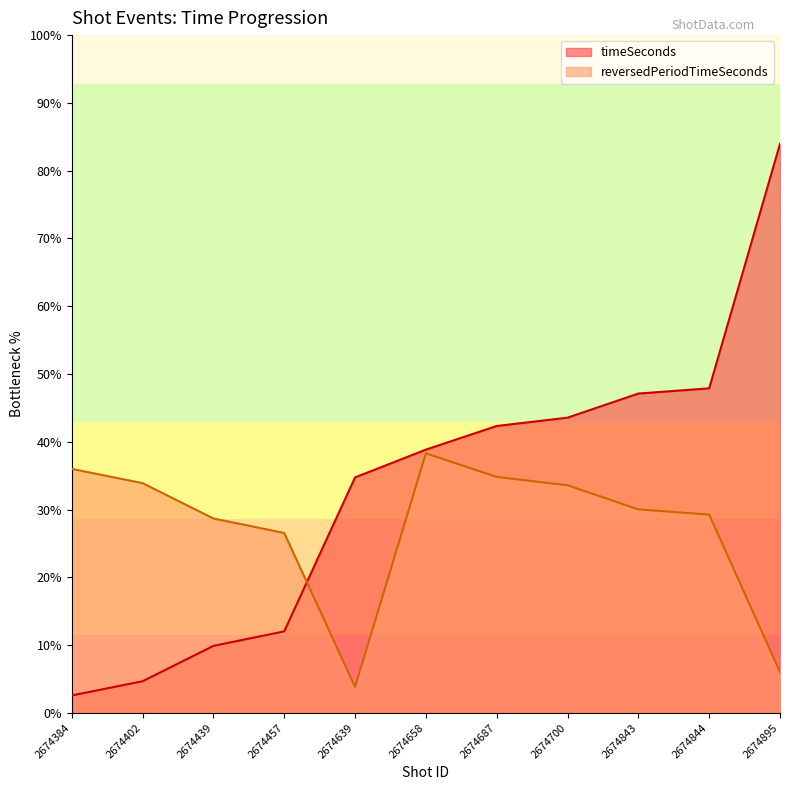

Which category has the highest value across all series?

2674895